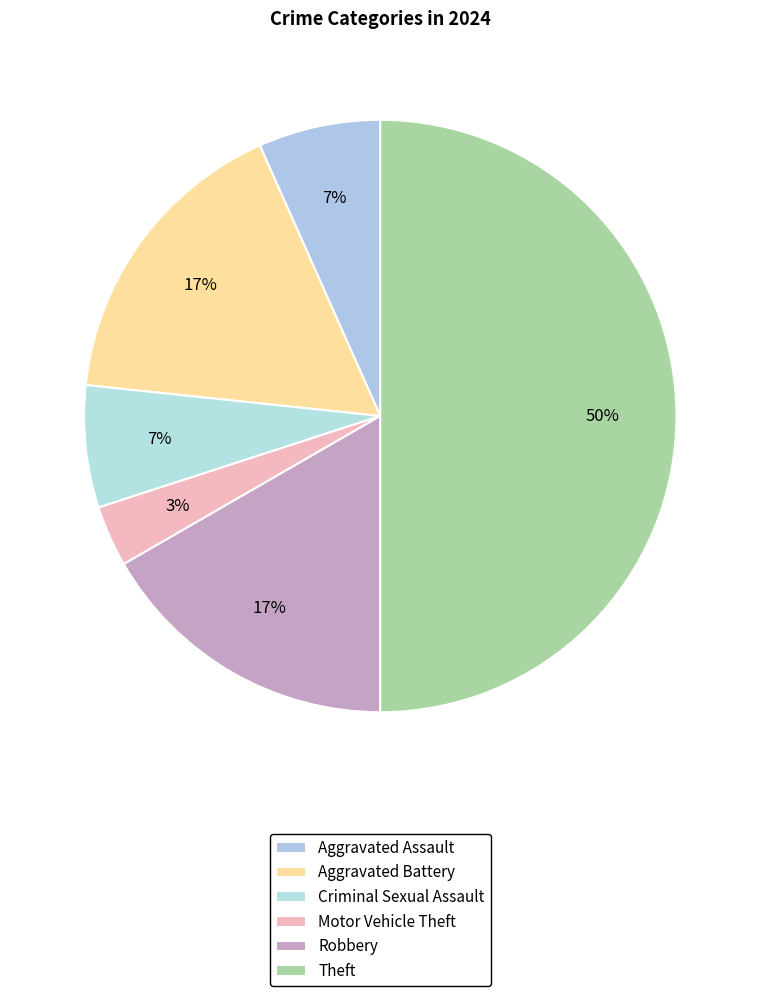

Which slice is the largest?

Theft